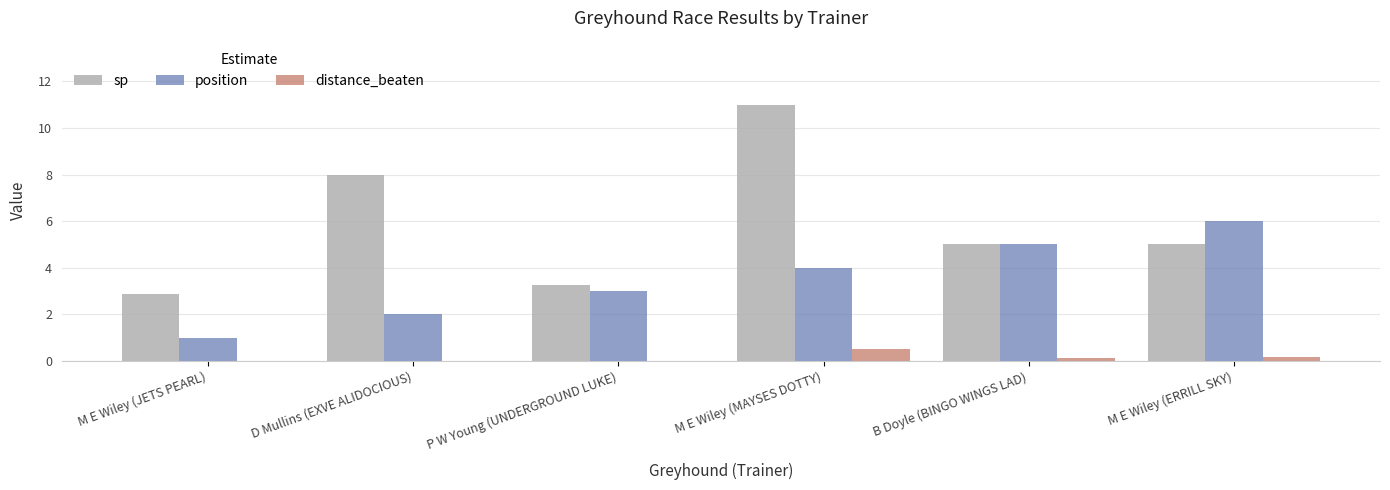

Count the number of data series in this chart.

3